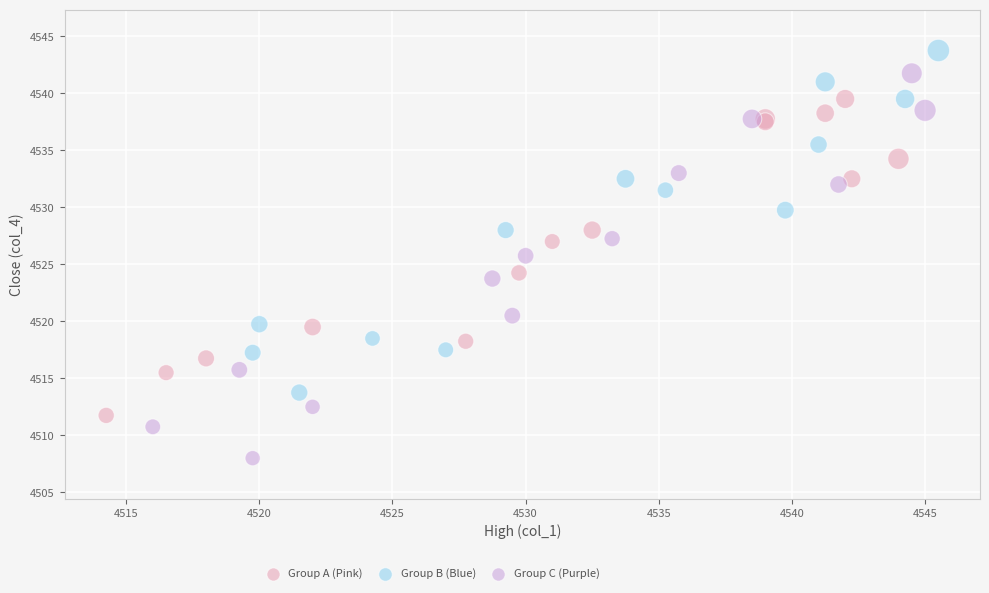

Which series reaches the minimum Y coordinate?

Group C (Purple)